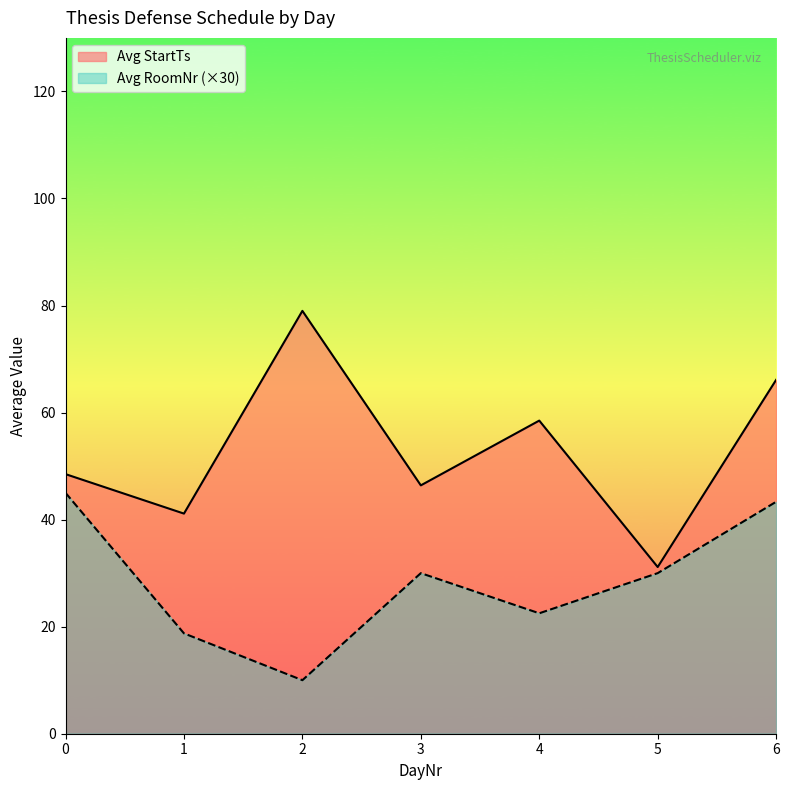

True or false: Avg RoomNr and Avg StartTs intersect in this chart.

False